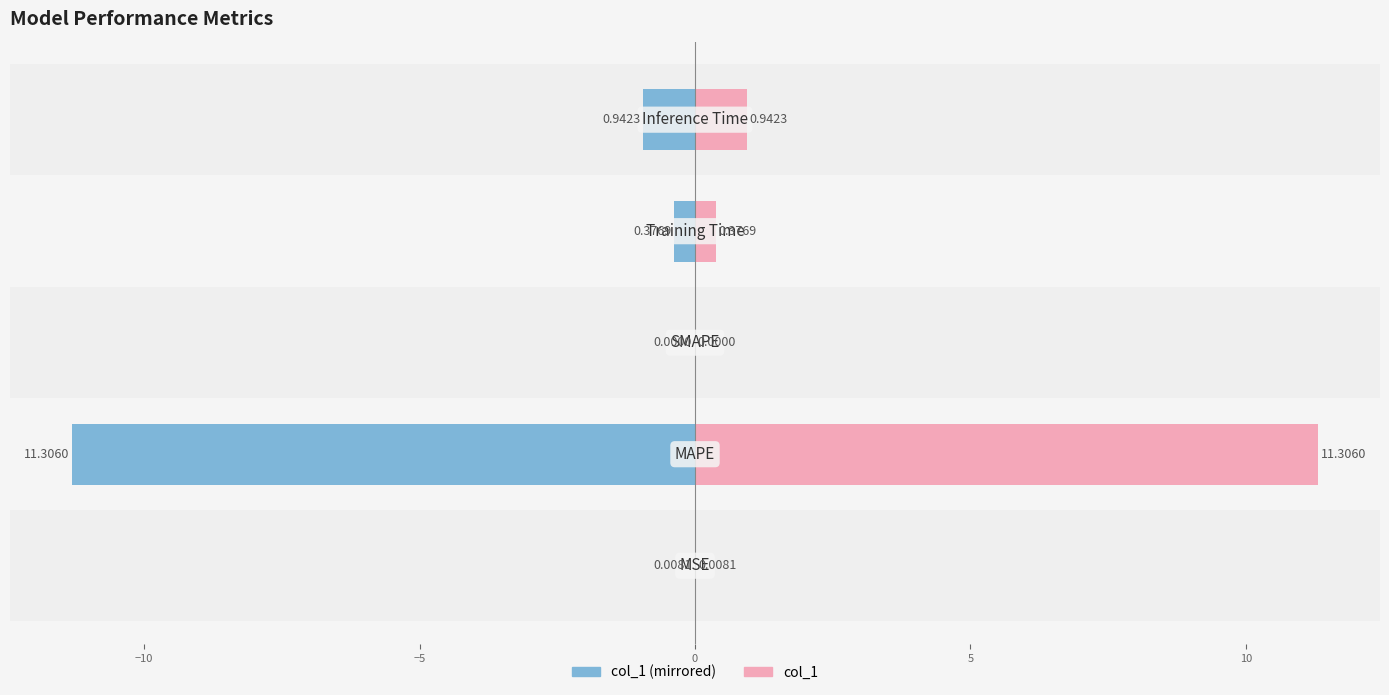

How many negative values does the col_1 (left) series have?

4